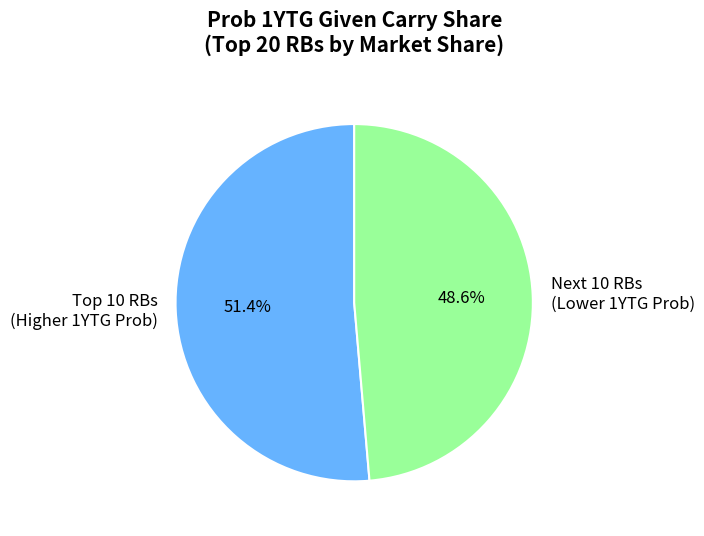

Which category has the biggest portion of the pie?

Top 10 RBs (Higher 1YTG Prob)